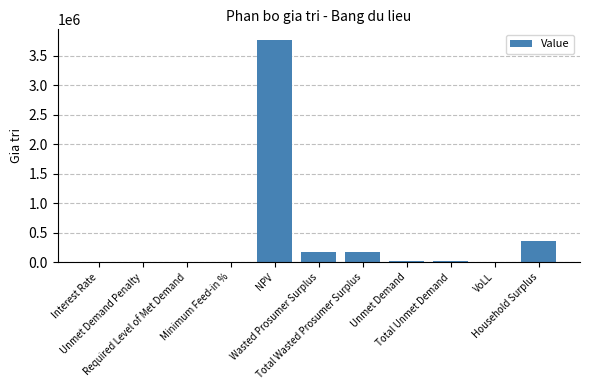

What is the sum of all values?

4526119.0